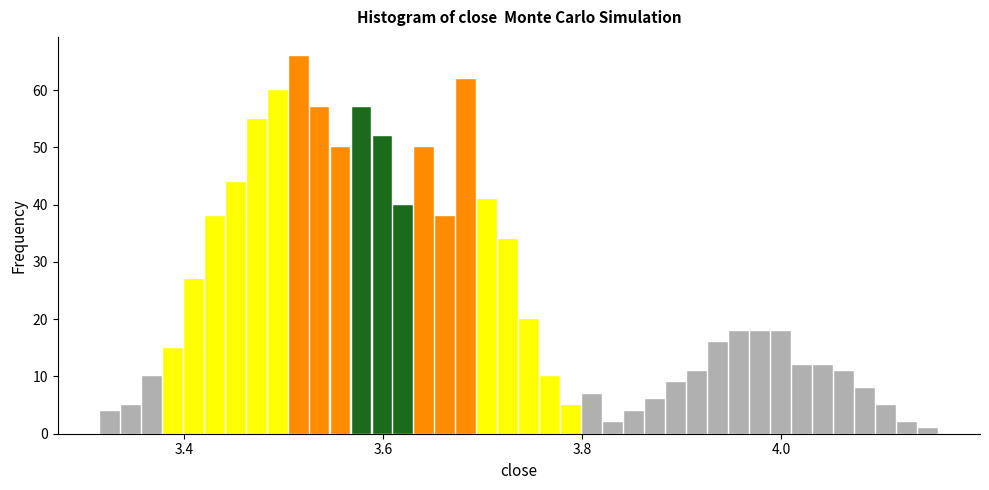

Read against the x-axis, roughly where is the centre of the tallest bar?

3.52